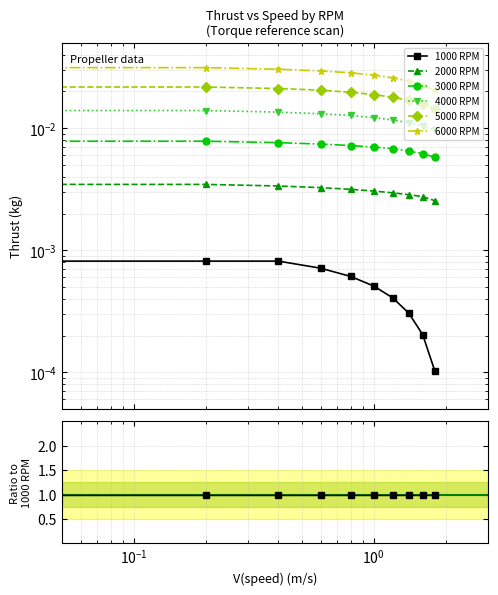

Is this an area chart (filled region under the line)?

No